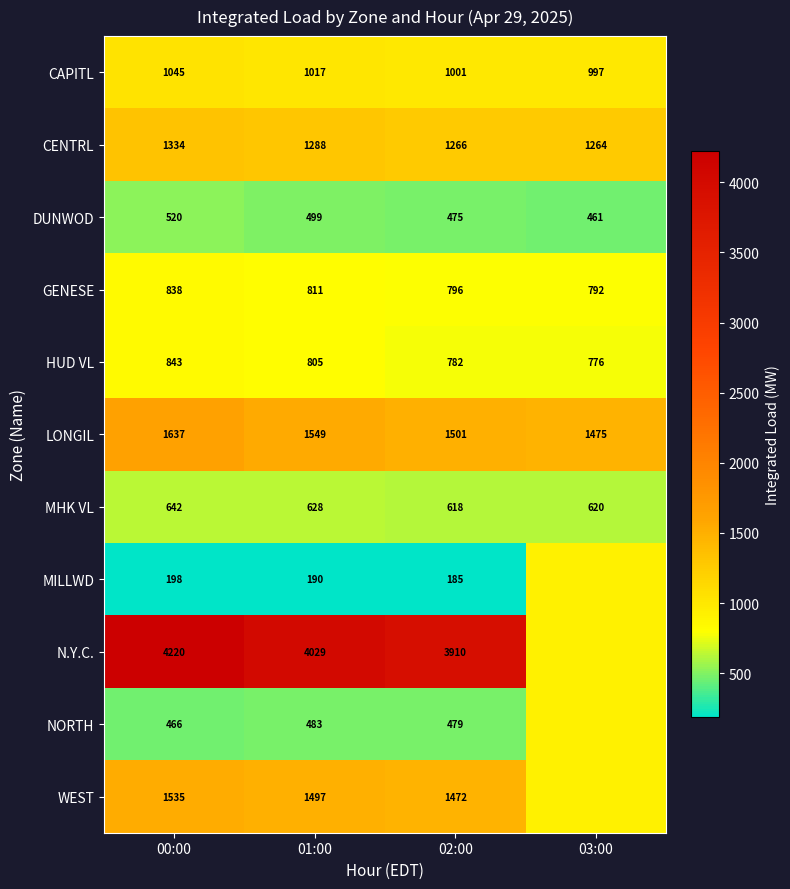

Which category has the lowest value in the CAPITL series?

03:00